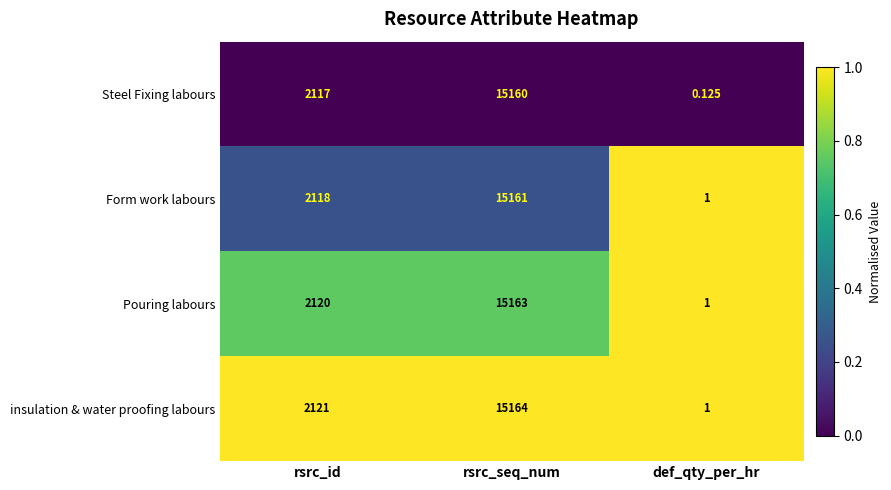

At how many categories does at least one series exceed 0?

3